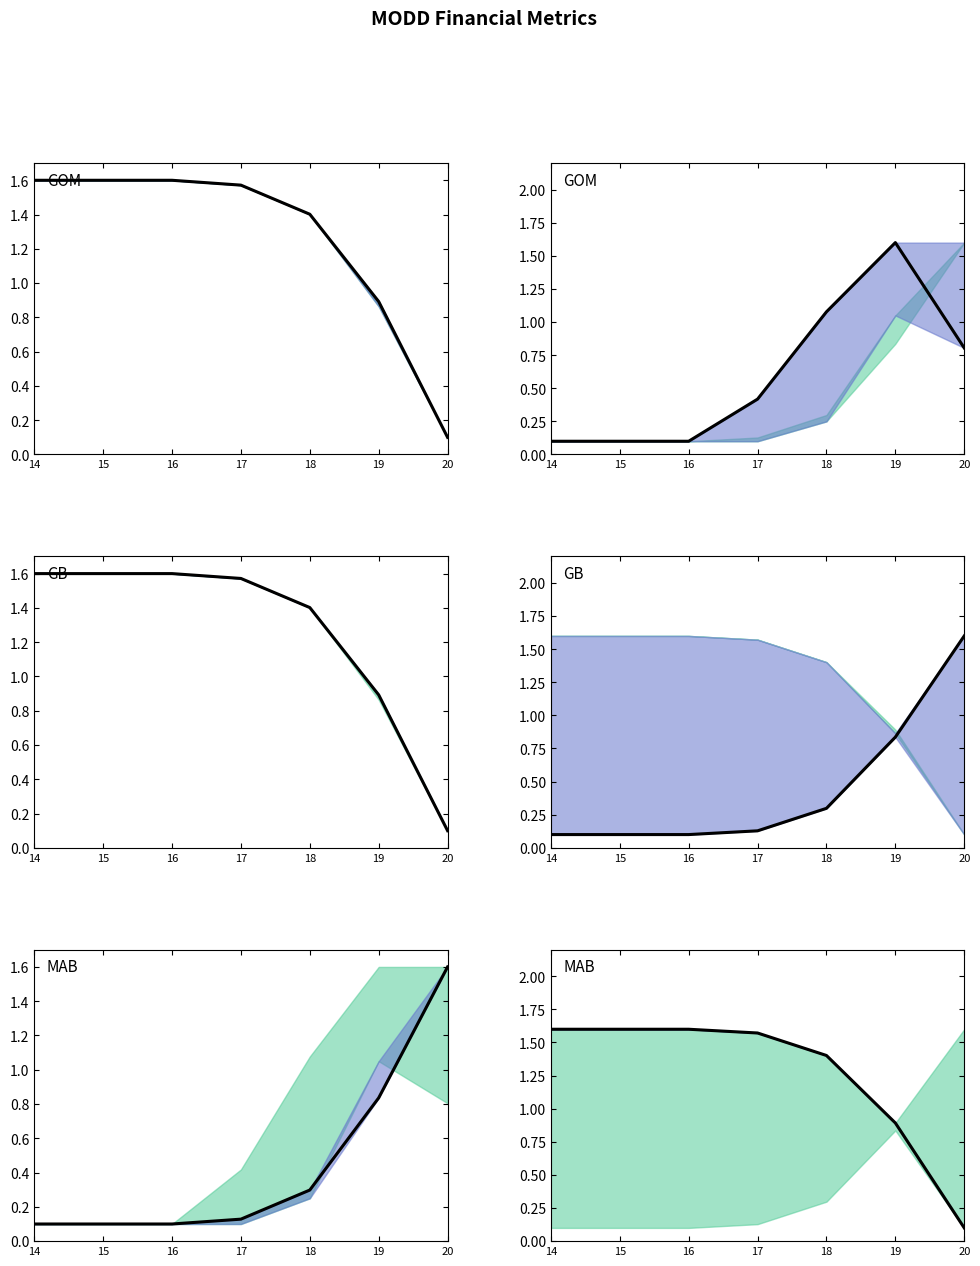

Reading left to right, extract all data points from this chart.

Net Income: 14=1.6	15=1.6	16=1.6	17=1.6	18=1.4	19=0.9	20=0.1
Cash And Cash Equivalents: 14=0.1	15=0.1	16=0.1	17=0.4	18=1.1	19=1.6	20=0.8
Income Before Tax: 14=1.6	15=1.6	16=1.6	17=1.6	18=1.4	19=0.9	20=0.1
Total Operating Expenses: 14=0.1	15=0.1	16=0.1	17=0.1	18=0.3	19=0.8	20=1.6